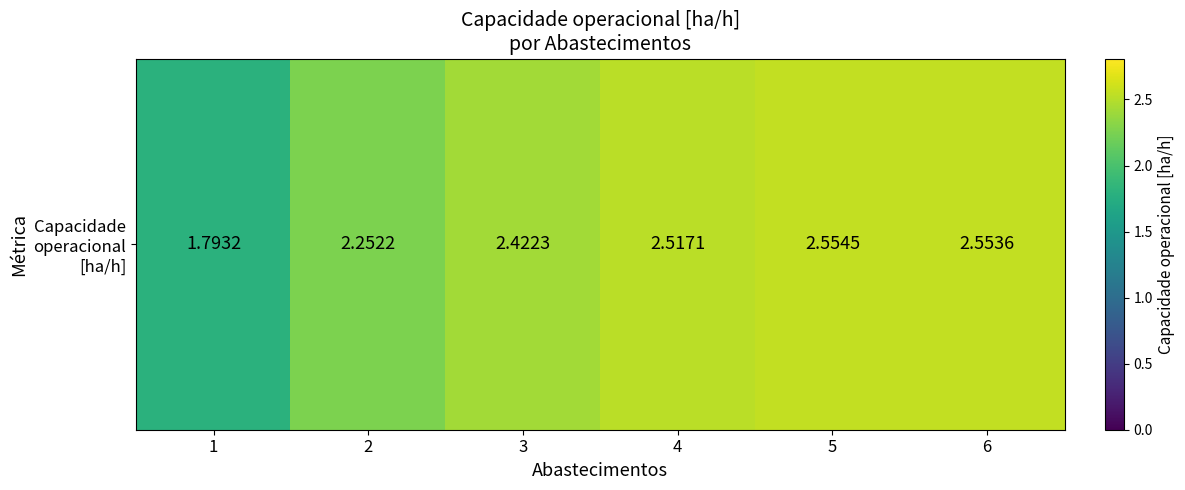

What is the sum of all values?

14.1